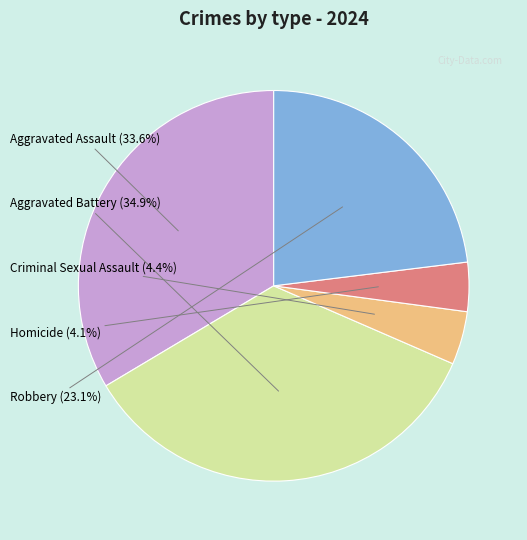

What percentage is the Criminal Sexual Assault slice, to the nearest percent?

4%